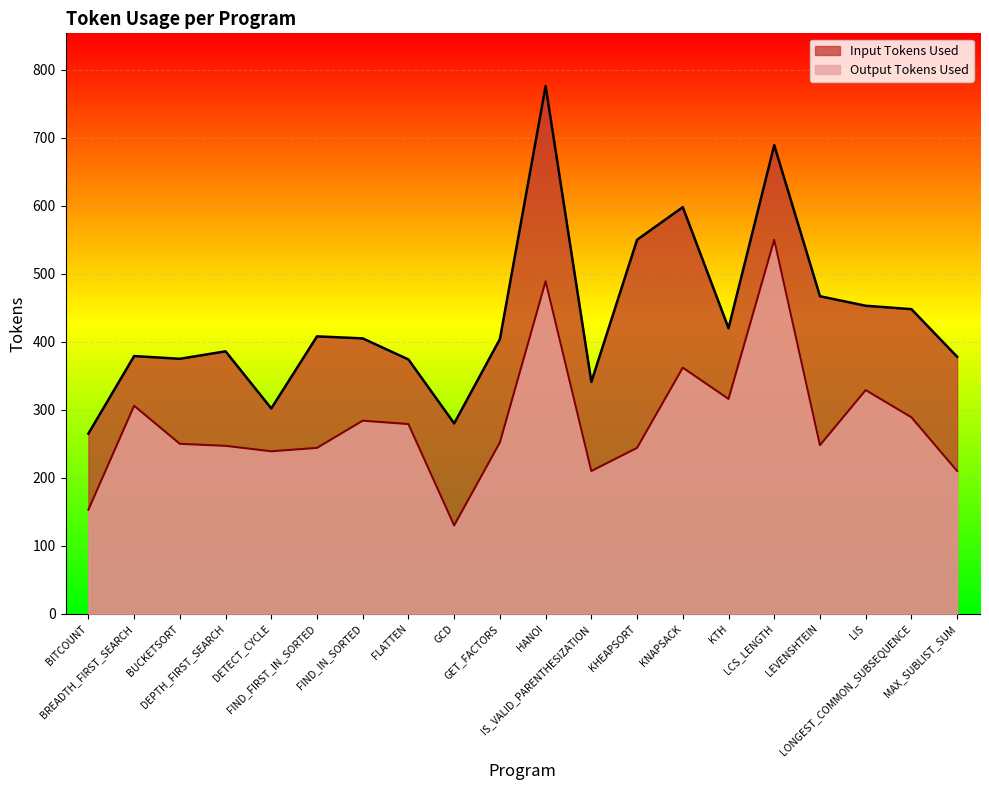

How many values in the Input Tokens Used series exceed 405?

9